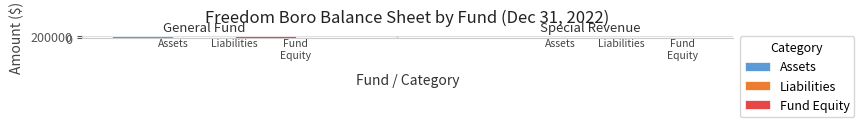

Which series has the largest range (max minus min)?

Fund Equity